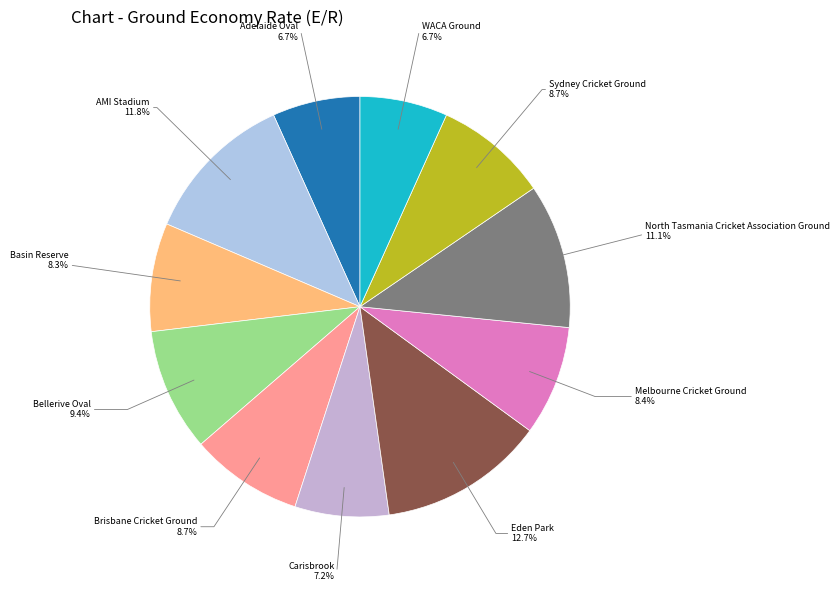

Count the number of slices in the pie.

11